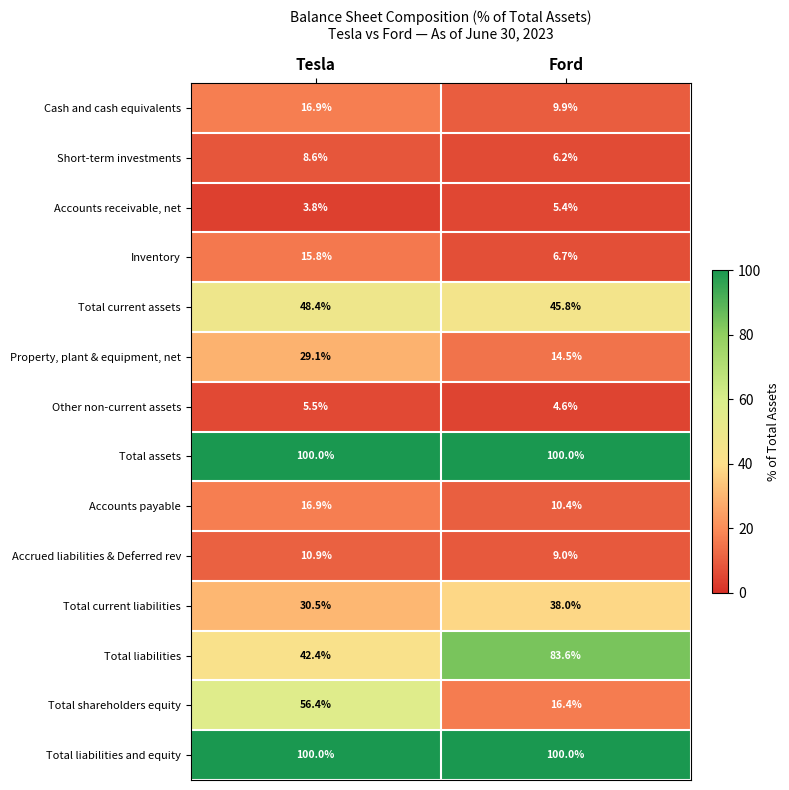

Is it true that Inventory equals 10.3 at Ford?

False